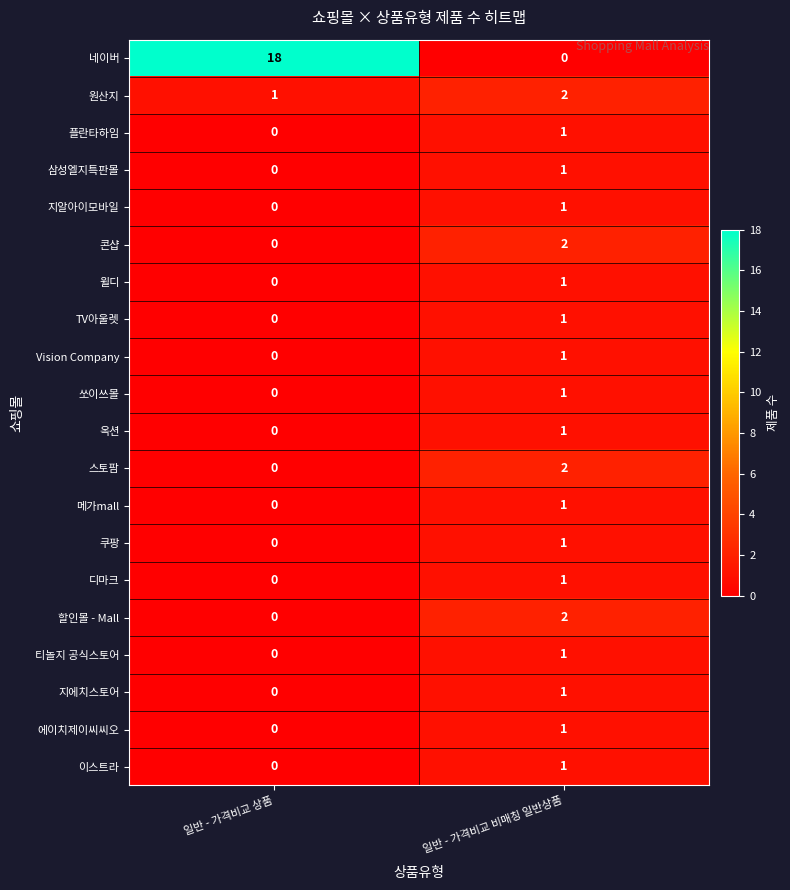

At which category is the sum across all series the highest?

일반 - 가격비교 비매칭 일반상품